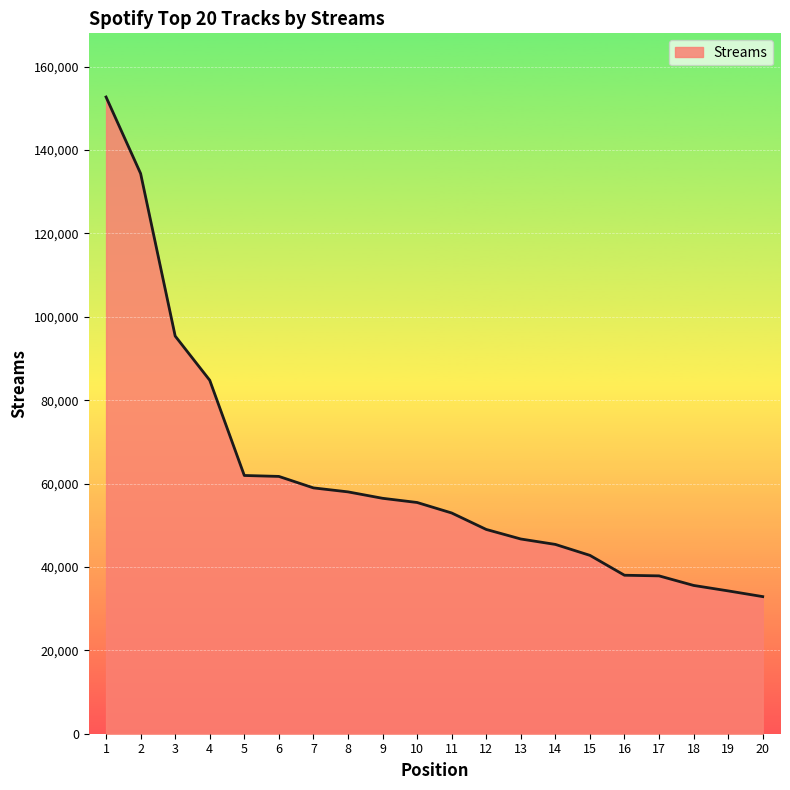

What is the minimum value shown in the chart?

32891